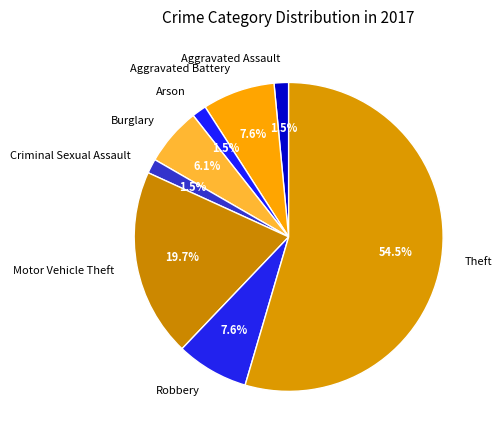

Between Criminal Sexual Assault and Robbery, which is larger?

Robbery